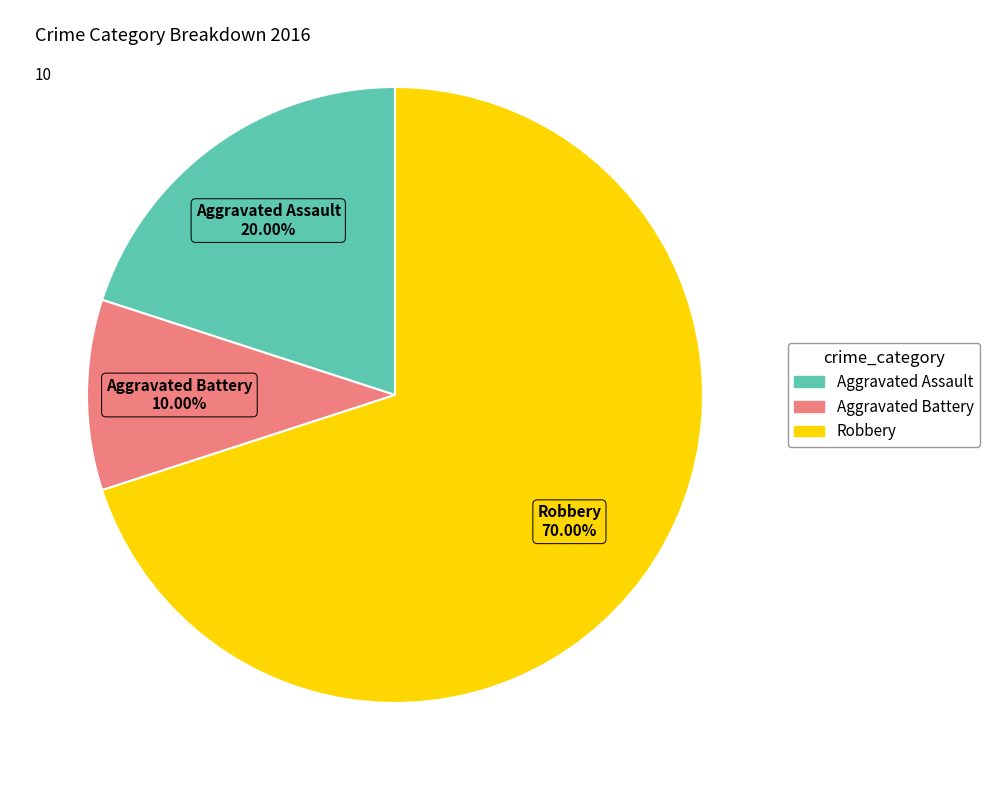

To the nearest percent, what percentage of the pie is Robbery?

70%